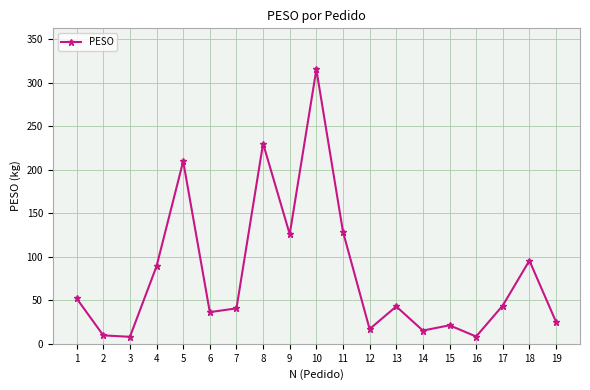

What is the minimum value shown in the chart?

8.0